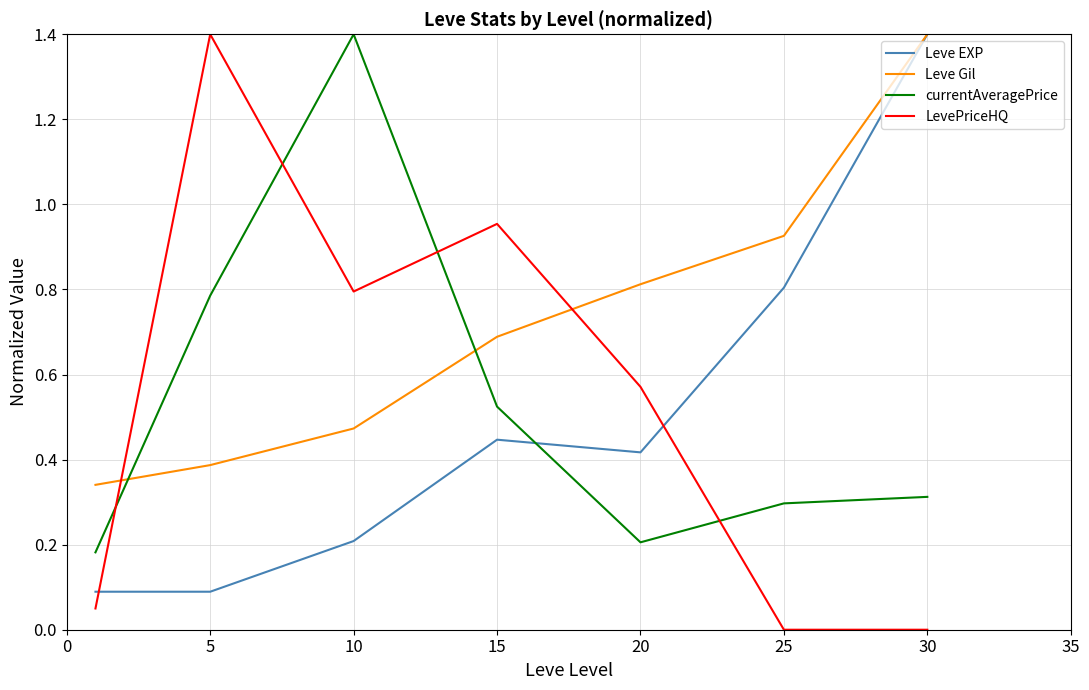

Count the number of categories in the chart.

7